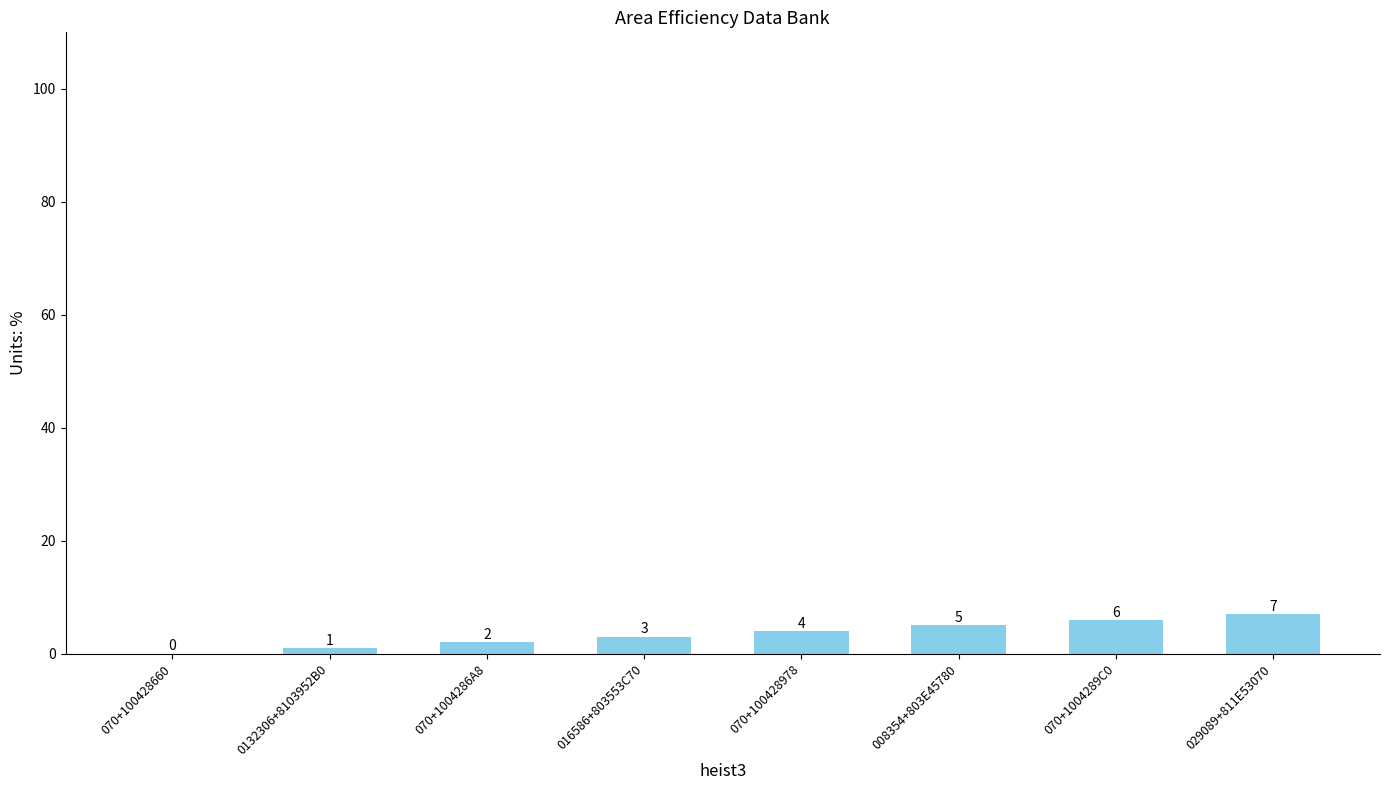

Are the bars grouped side by side (vs. stacked)?

No